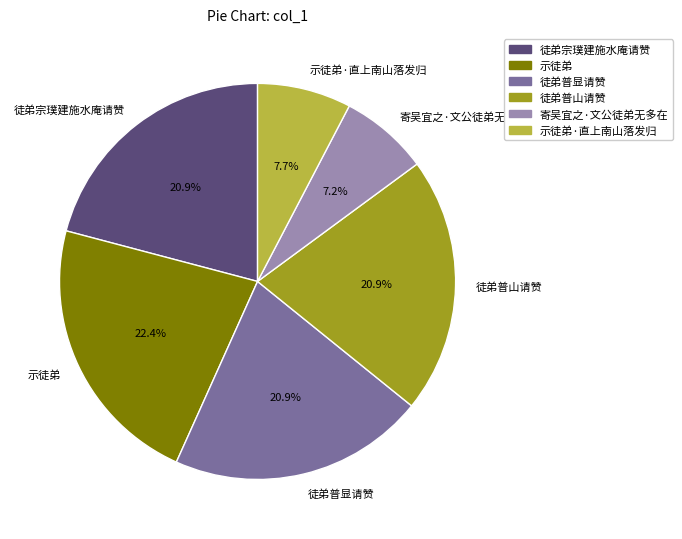

What is the ratio of the value at 徒弟普山请赞 to the value at 徒弟宗璞建施水庵请赞?

1.0